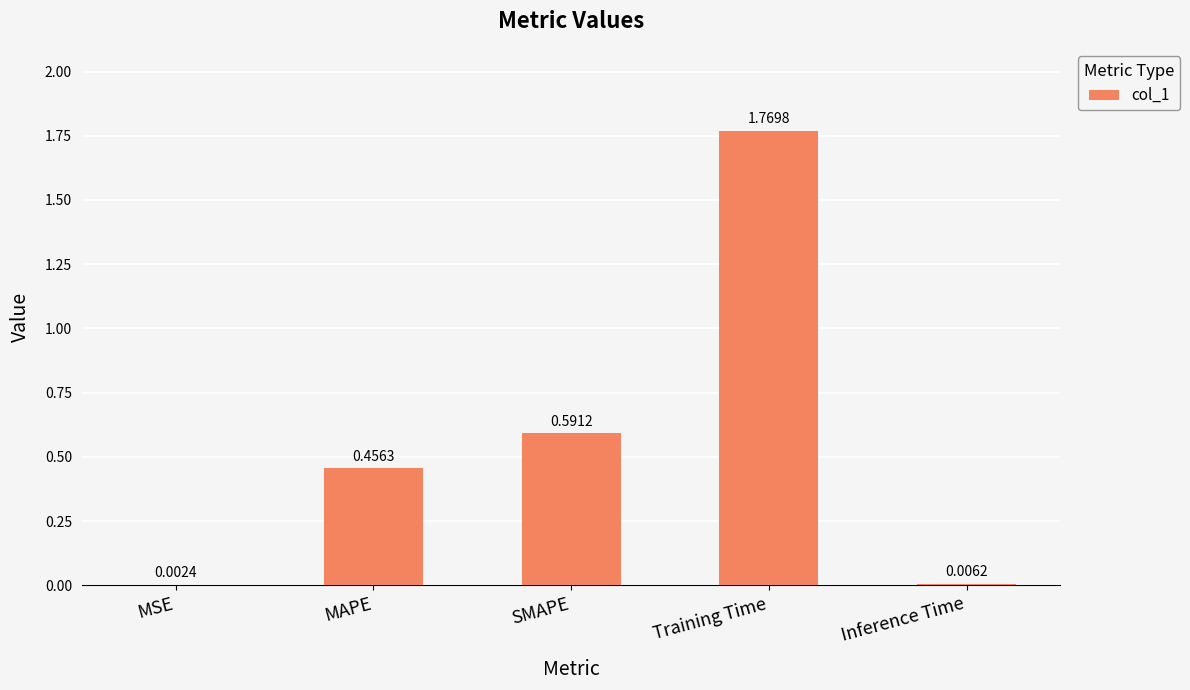

Between MSE and SMAPE, which is larger?

SMAPE